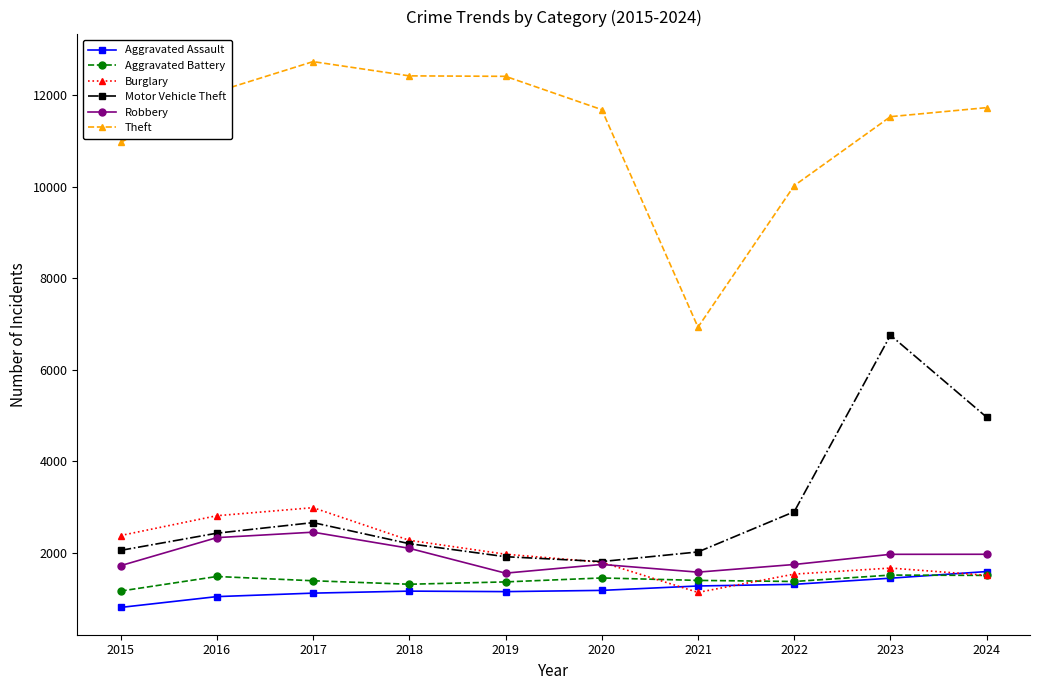

Which series has the largest total across all categories?

Theft